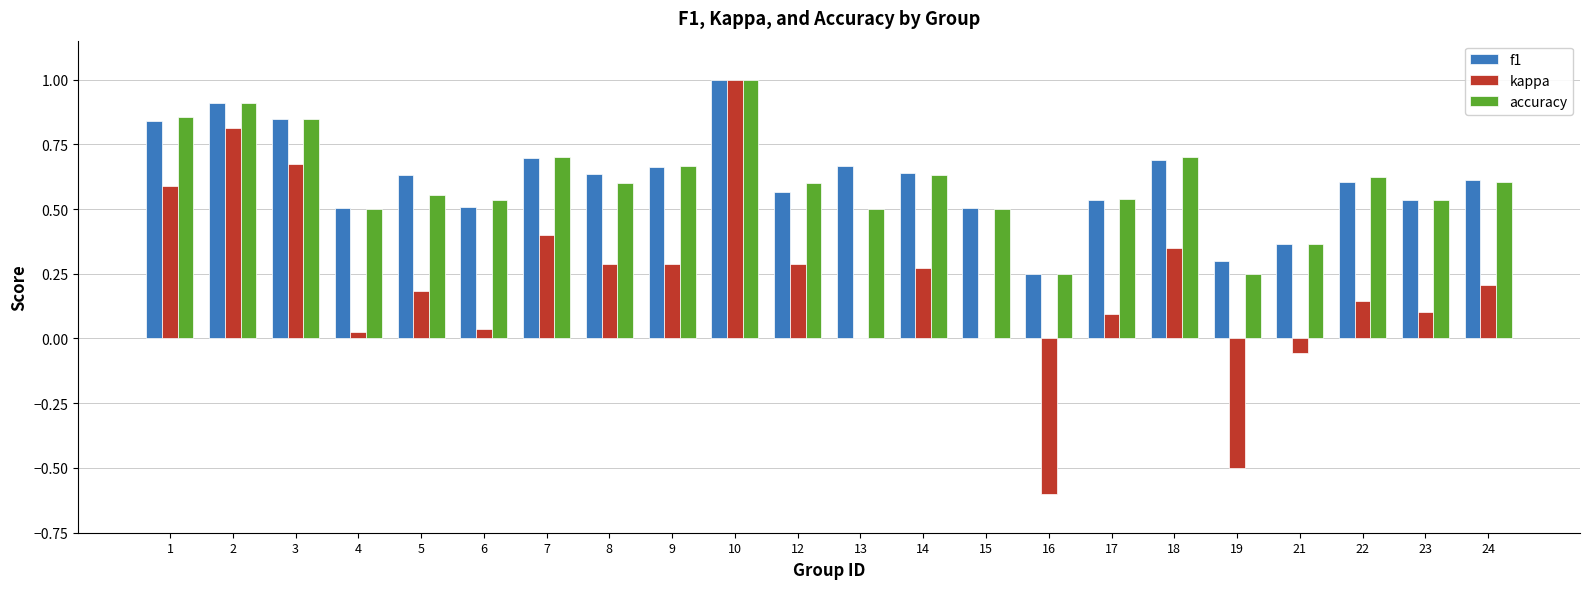

How many groups of bars are there?

22